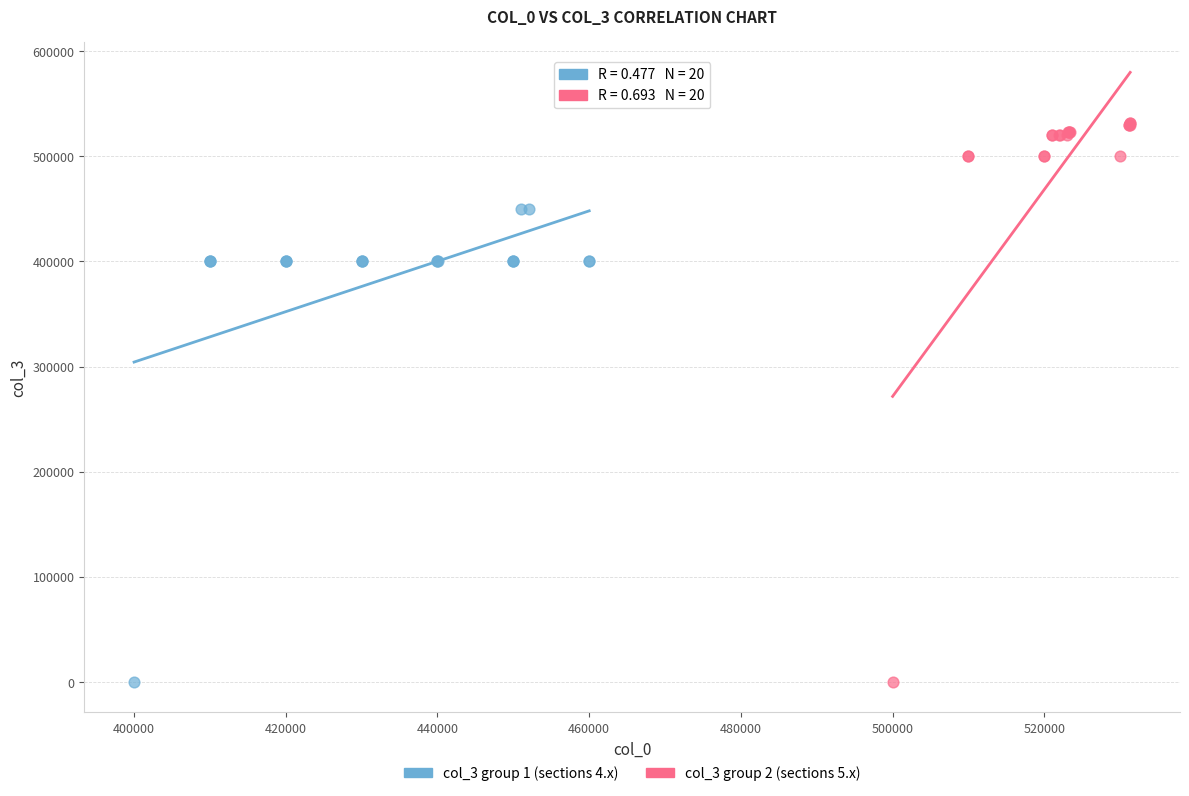

Which series contains the highest Y value?

col_3 group 2 (sections 5.x)